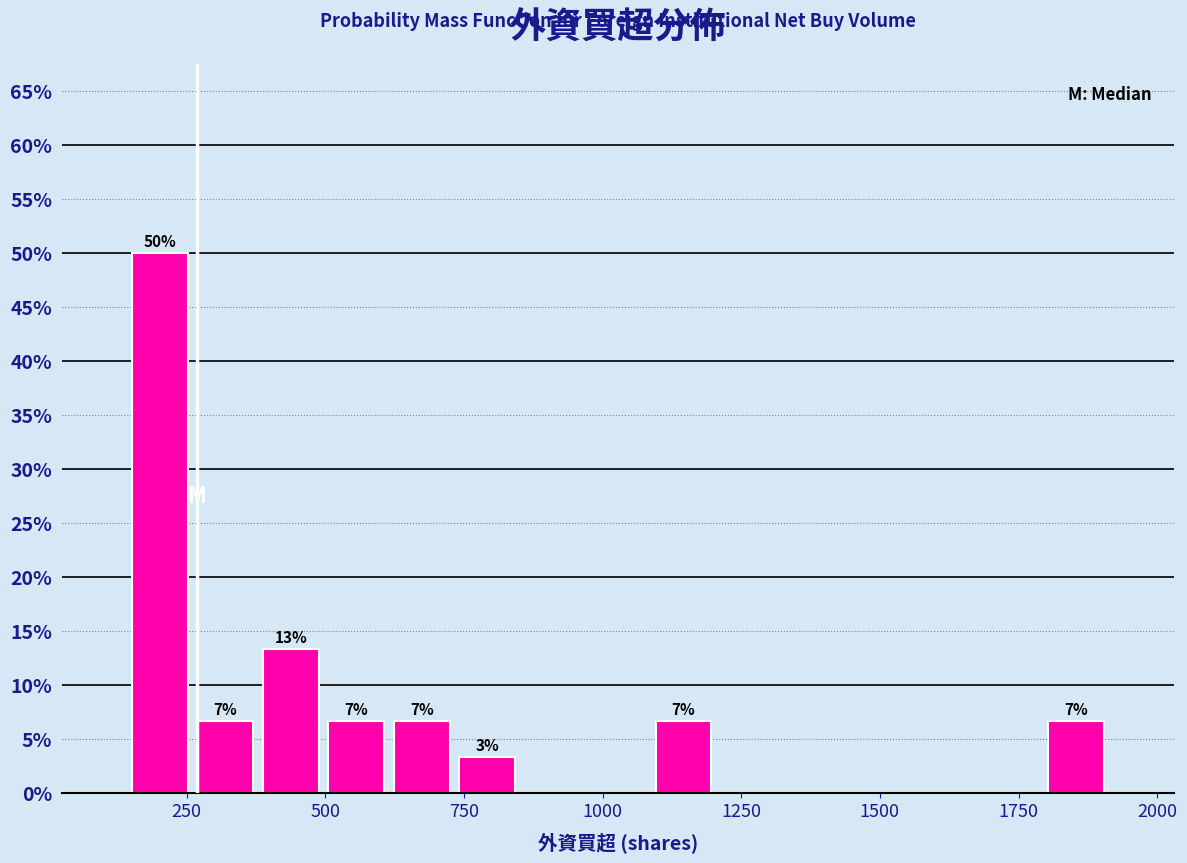

Read against the x-axis, roughly where is the centre of the tallest bar?

200